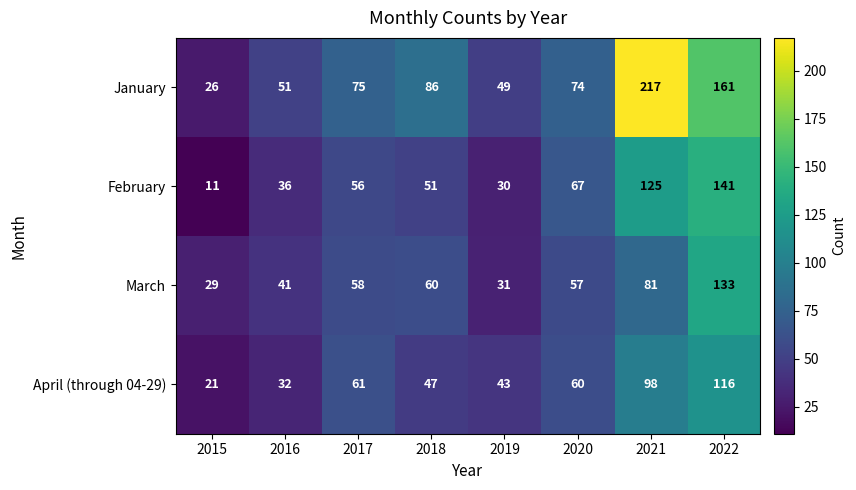

The January series shows 217 at 2021. True or false?

True